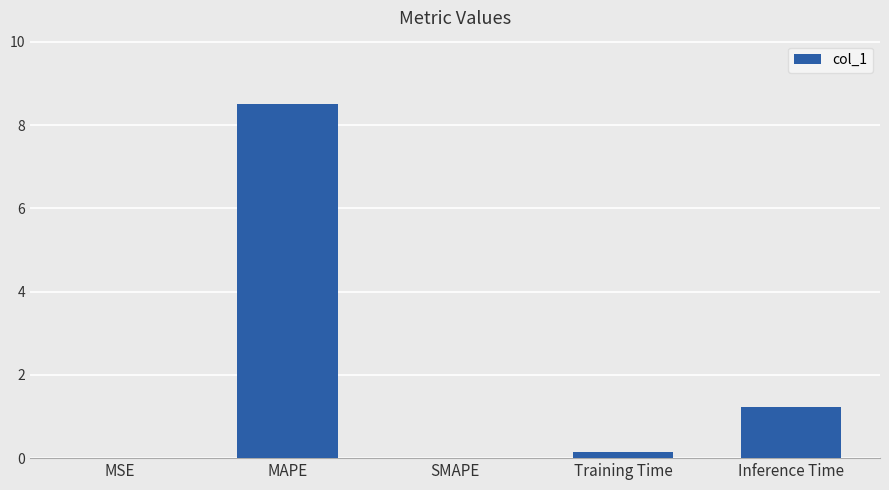

True or false: the data shows 8.5 at MAPE.

True